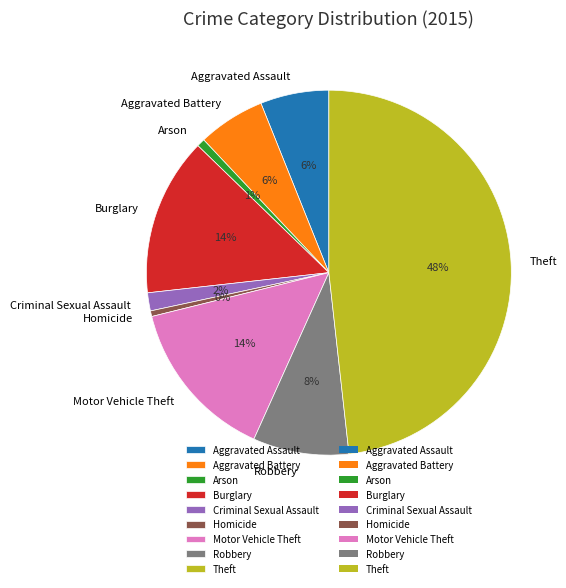

Which slice is the largest?

Theft